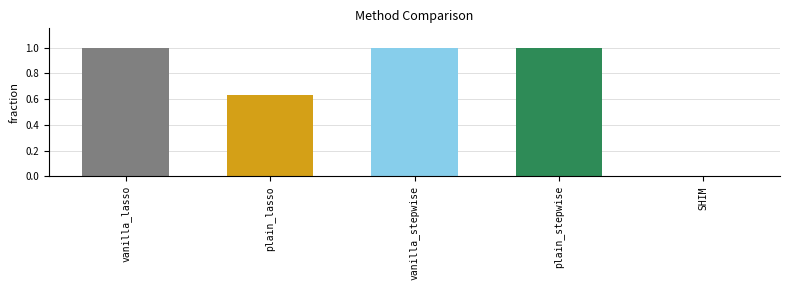

True or false: the data shows 0.0 at SHIM.

True